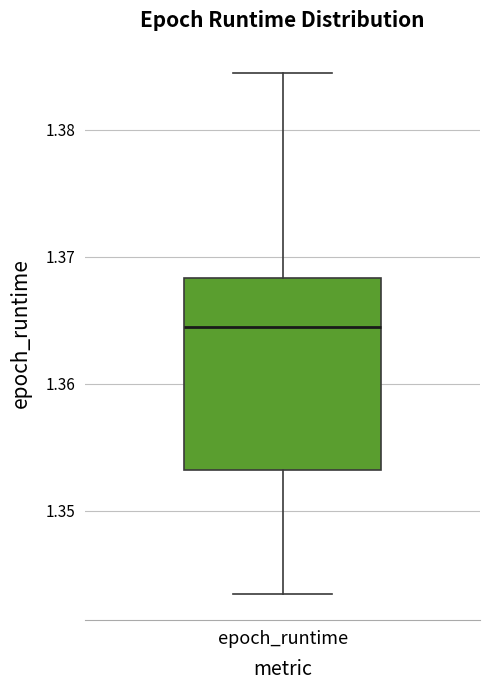

Read this box plot against the y-axis: the position of the median line, the range covered by the box, and the ends of both whiskers. The values are not printed on the chart, so give them approximately, as read against the axis.

median 1.364, box 1.353 to 1.368, whiskers 1.343 to 1.385